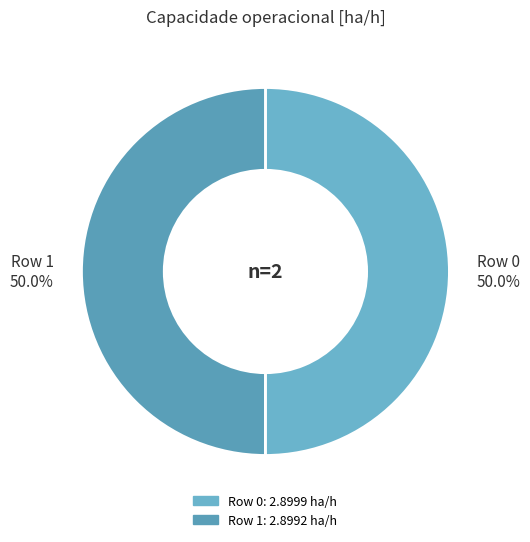

What is the ratio of the value at Row 0 to the value at Row 1?

1.0